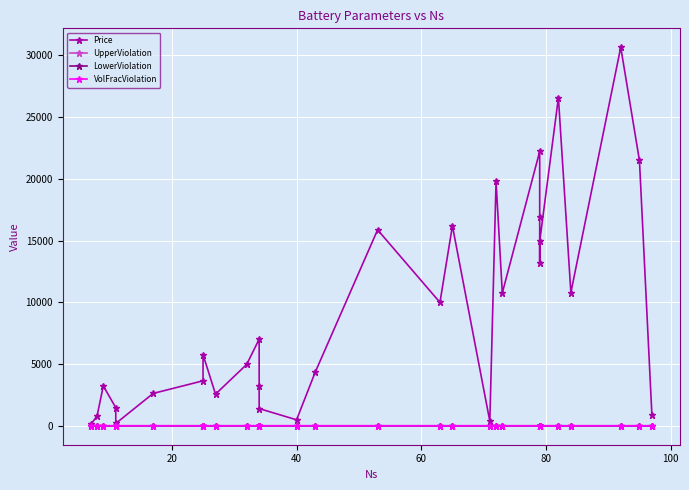

Which label corresponds to the smallest value in the chart?

40